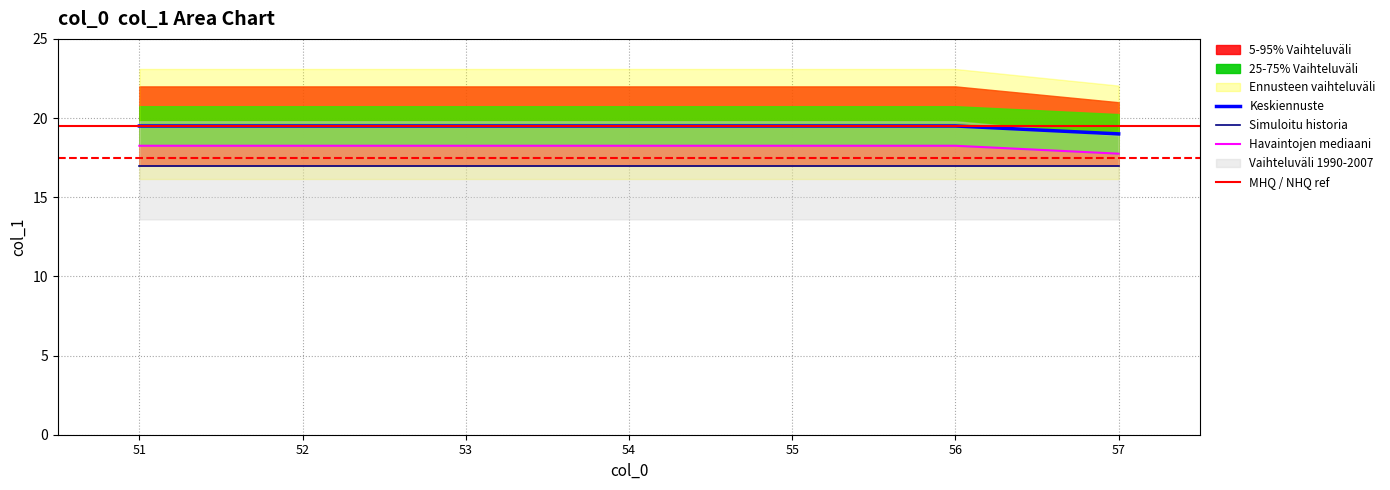

What is the maximum value for Keskiennuste?

19.5